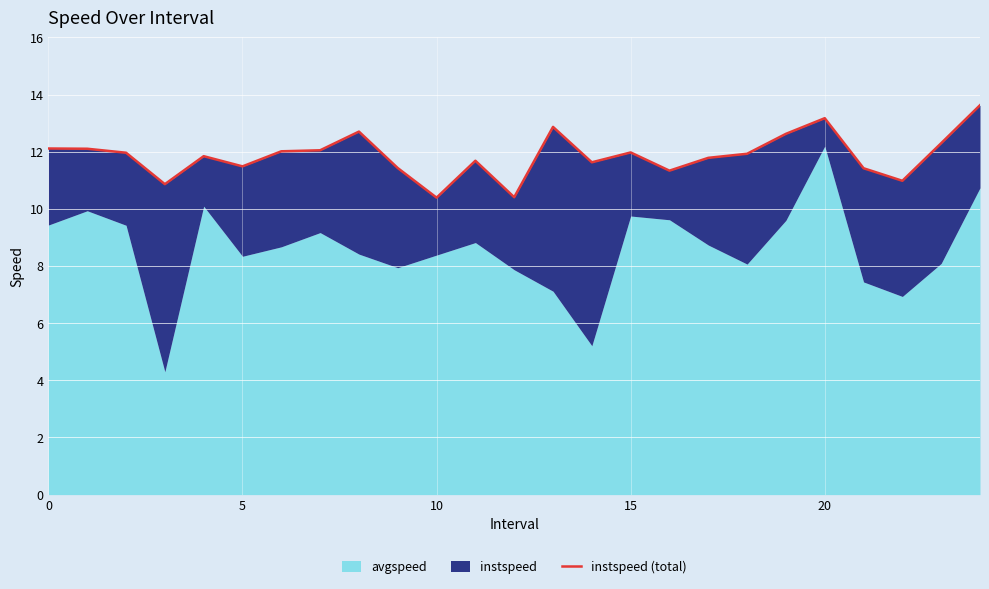

What is the label of the 6th point from the right?

19